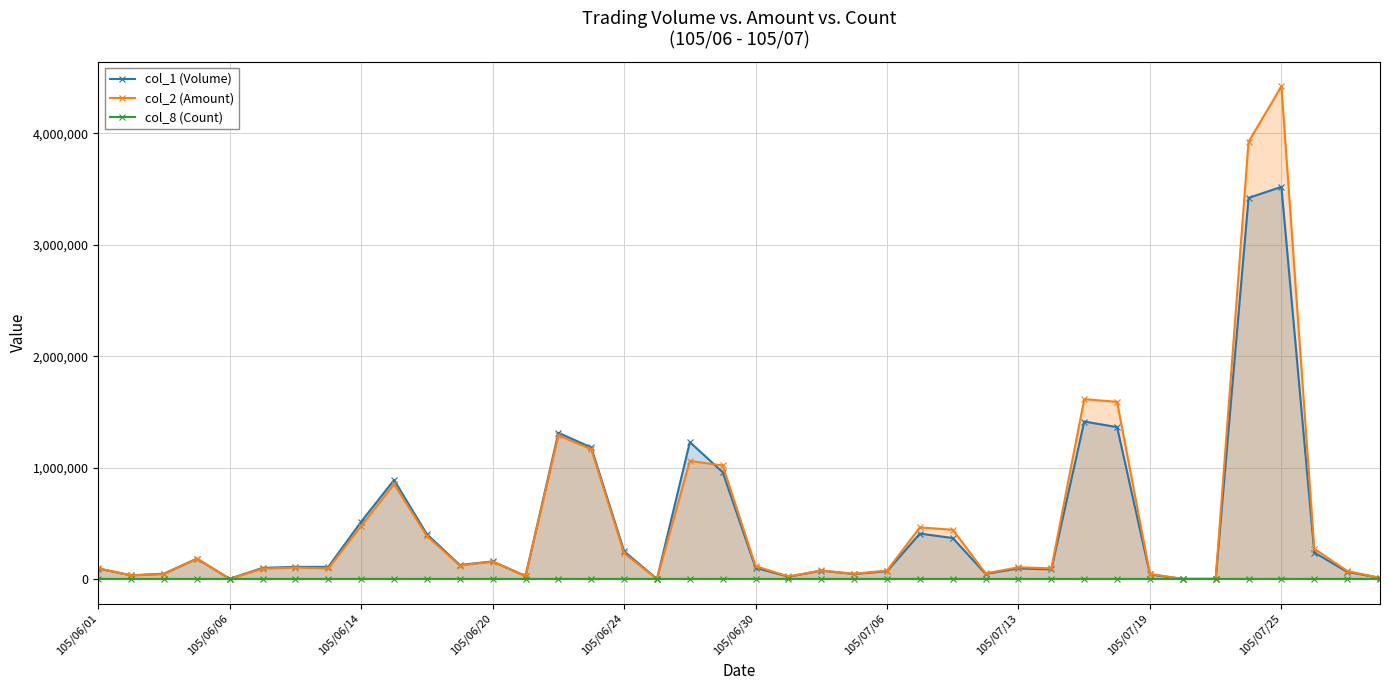

Which series has the largest total across all categories?

col_2 (Amount)